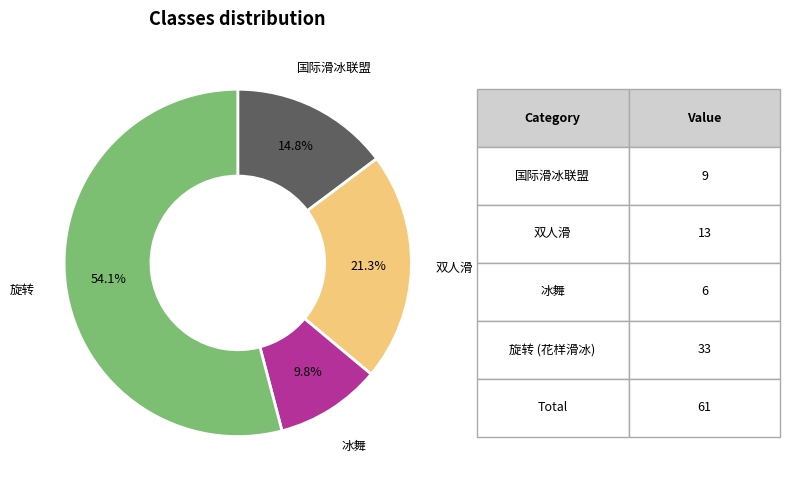

Is there any slice that represents more than half of the pie?

Yes